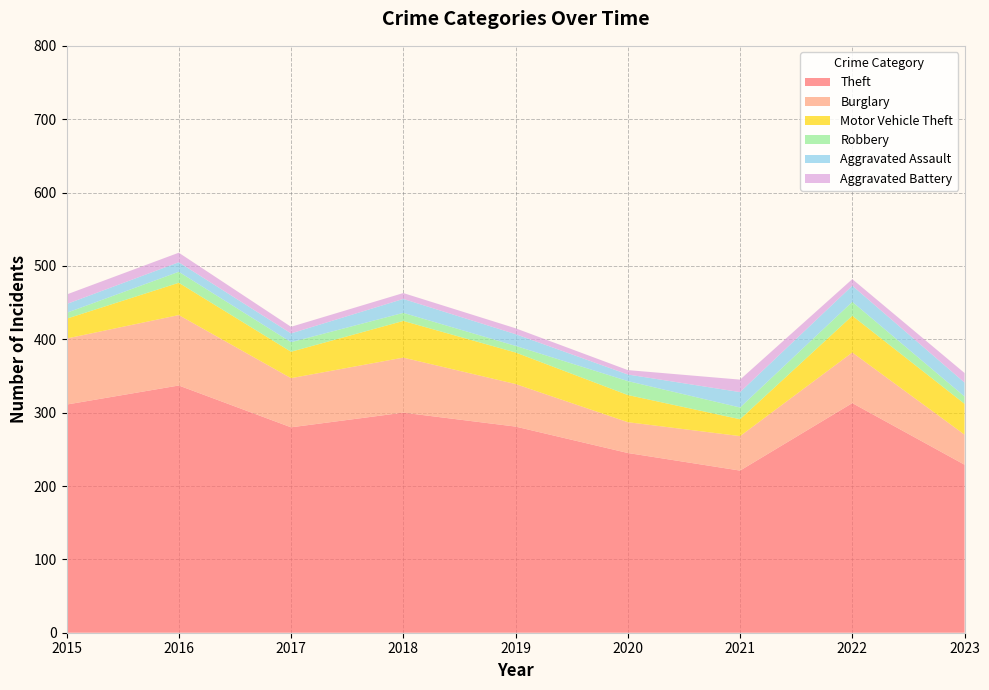

Reading right to left, list all the values displayed in this chart.

Theft: 229	313	221	245	281	300	280	337	311
Burglary: 41	69	47	42	58	75	67	96	90
Motor Vehicle Theft: 42	50	23	37	43	50	36	44	27
Robbery: 10	19	16	19	9	11	13	15	8
Aggravated Assault: 19	22	21	9	16	19	12	13	12
Aggravated Battery: 13	9	17	6	8	8	9	13	13